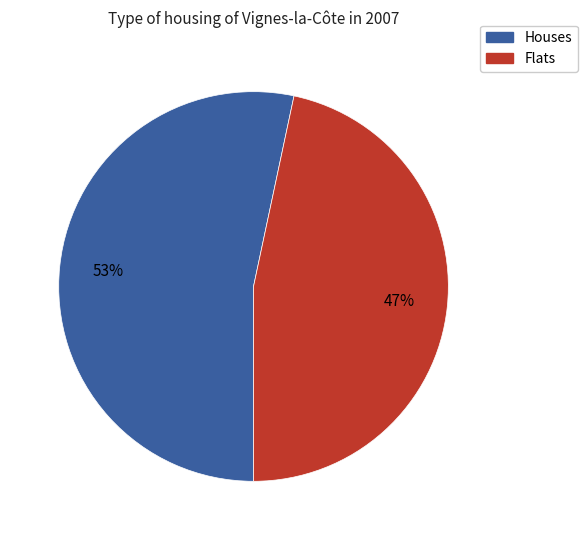

Does any single category account for the majority?

Yes